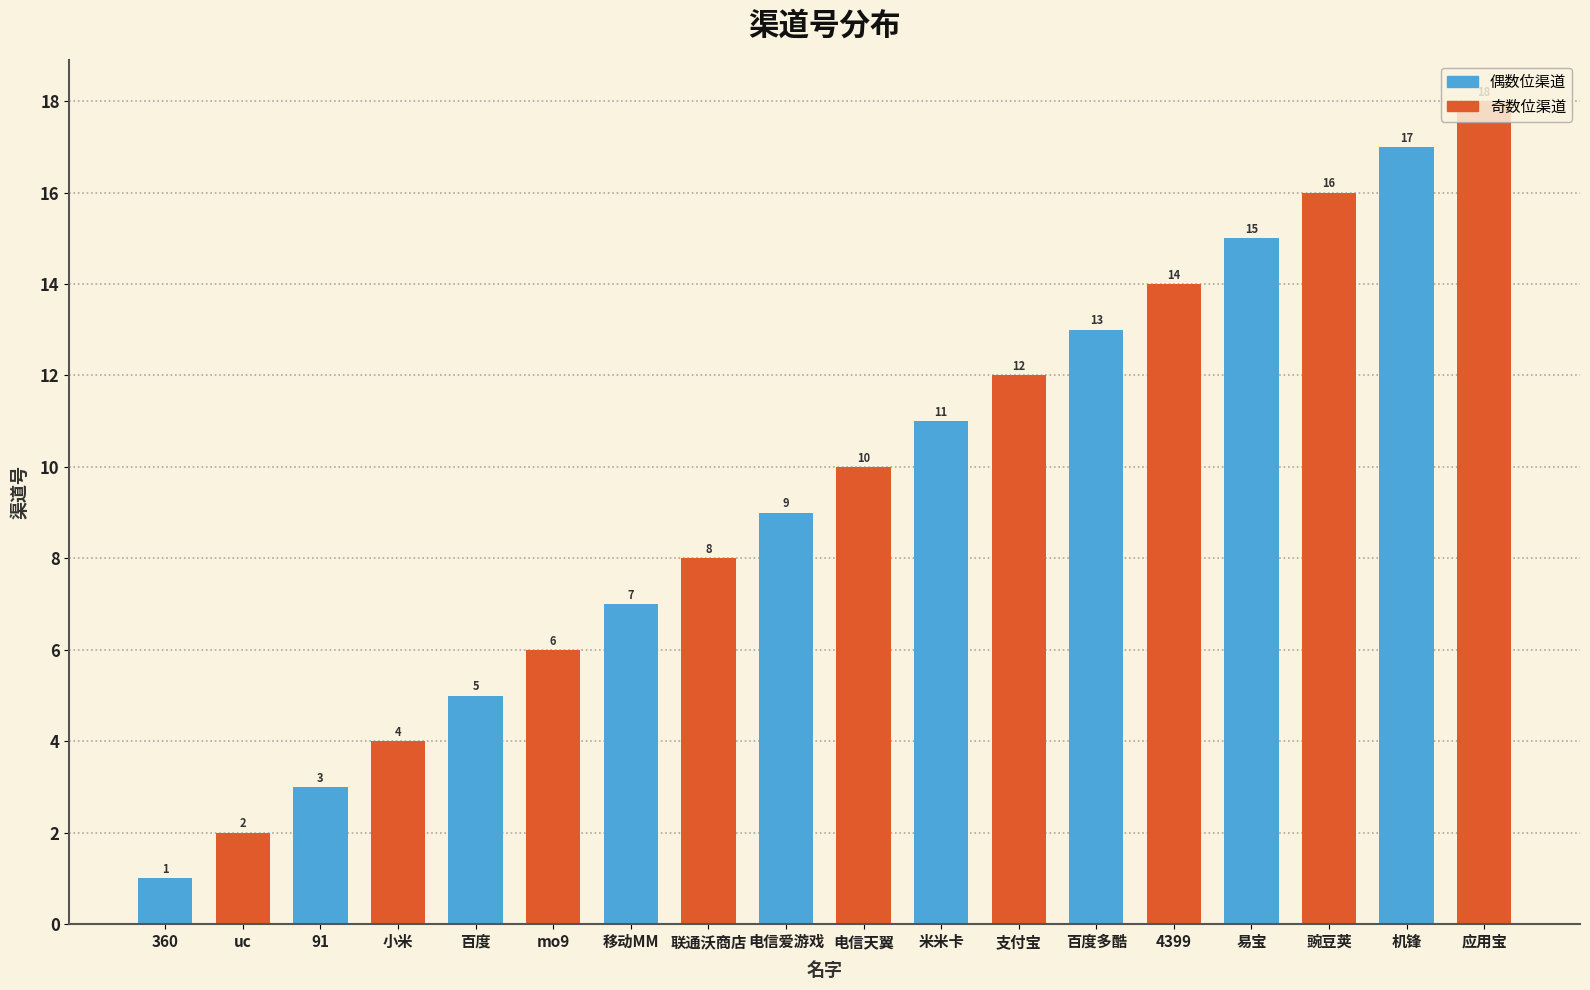

What is the difference between the values at 应用宝 and 百度多酷?

5